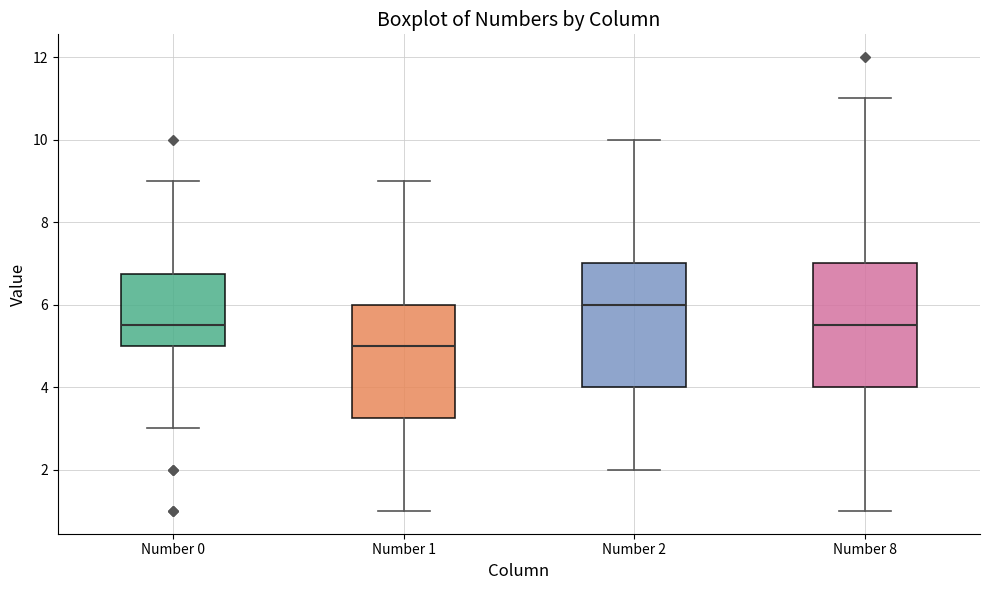

Reading left to right, transcribe this box plot: for each box, give where its median line is, the range the box spans, and where its two whiskers end, as read against the y-axis. The values are not printed on the chart, so give them approximately, as read against the axis.

Number 0: median 5.6, box 5.0 to 6.8, whiskers 3.0 to 9.0
Number 1: median 5.0, box 3.2 to 6.0, whiskers 1.0 to 9.0
Number 2: median 6.0, box 4.0 to 7.0, whiskers 2.0 to 10.0
Number 8: median 5.6, box 4.0 to 7.0, whiskers 1.0 to 11.0